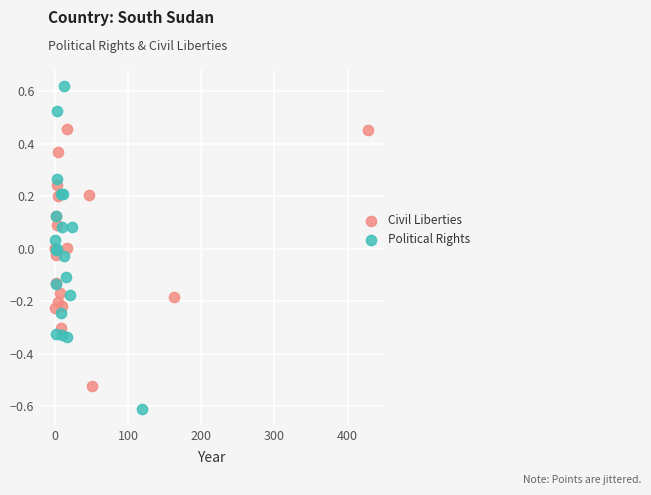

Which series contains the highest Y value?

Political Rights